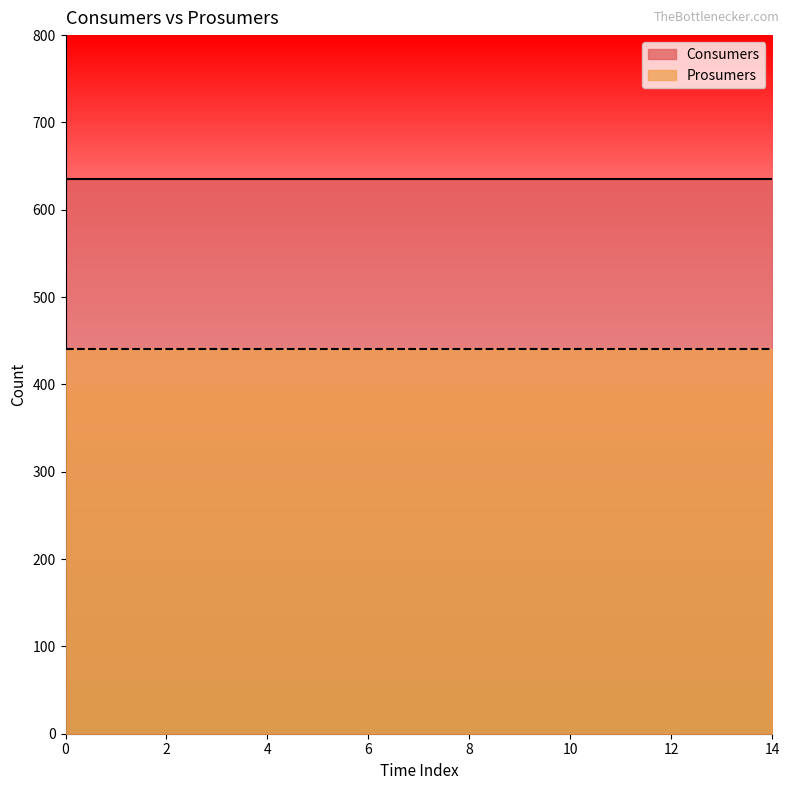

What is the lowest value of the Prosumers series?

440